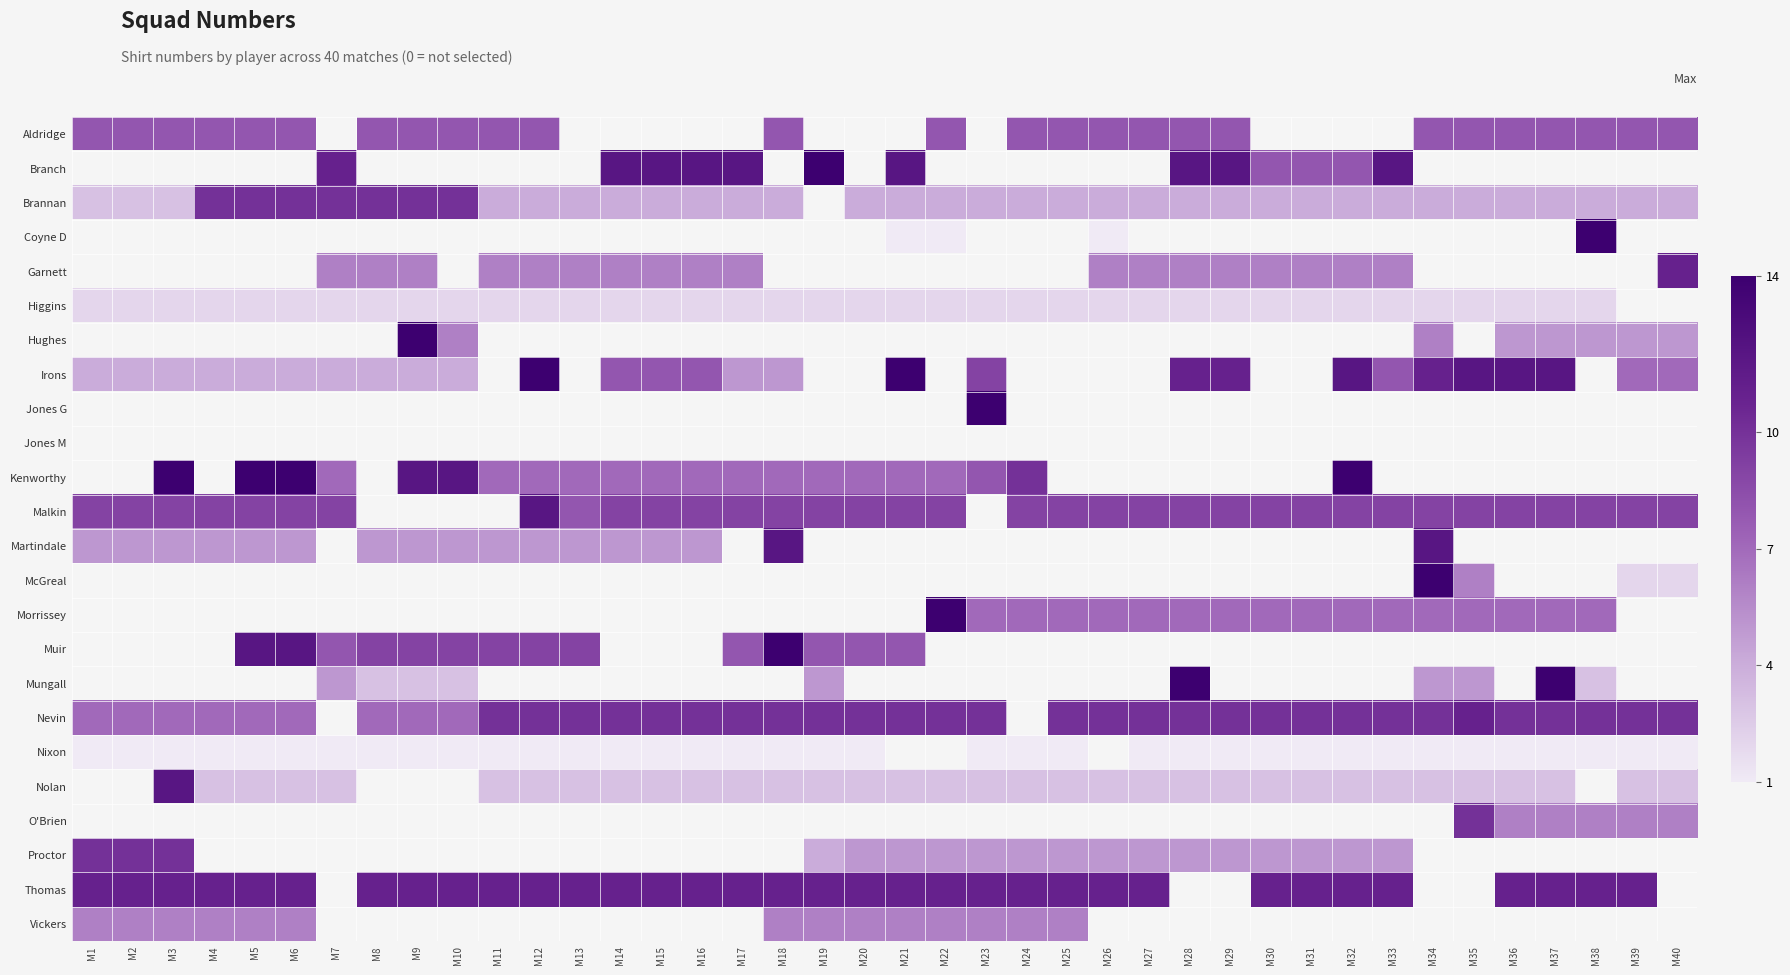

Which series has the largest range (max minus min)?

Irons